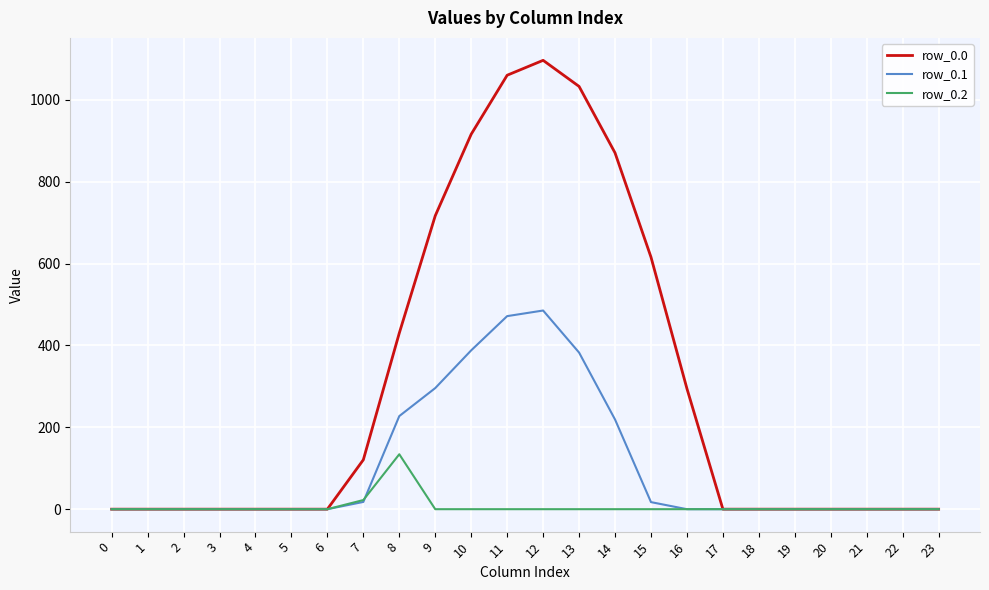

Which series has the largest total across all categories?

row_0.0